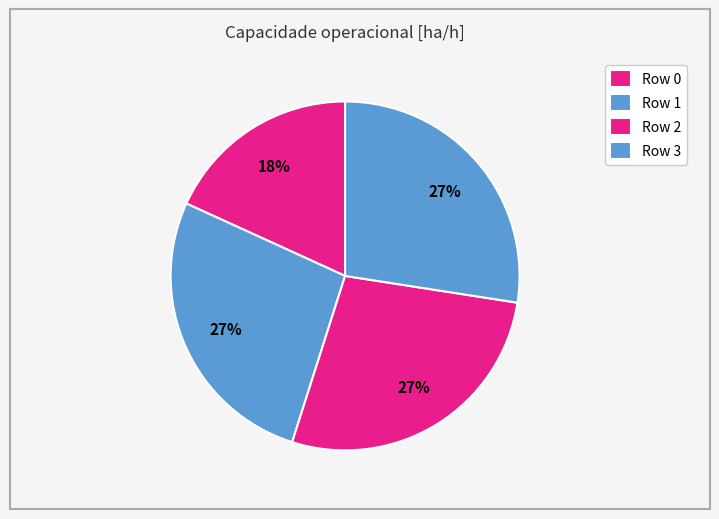

How much of the chart is everything except Row 1?

73.1%